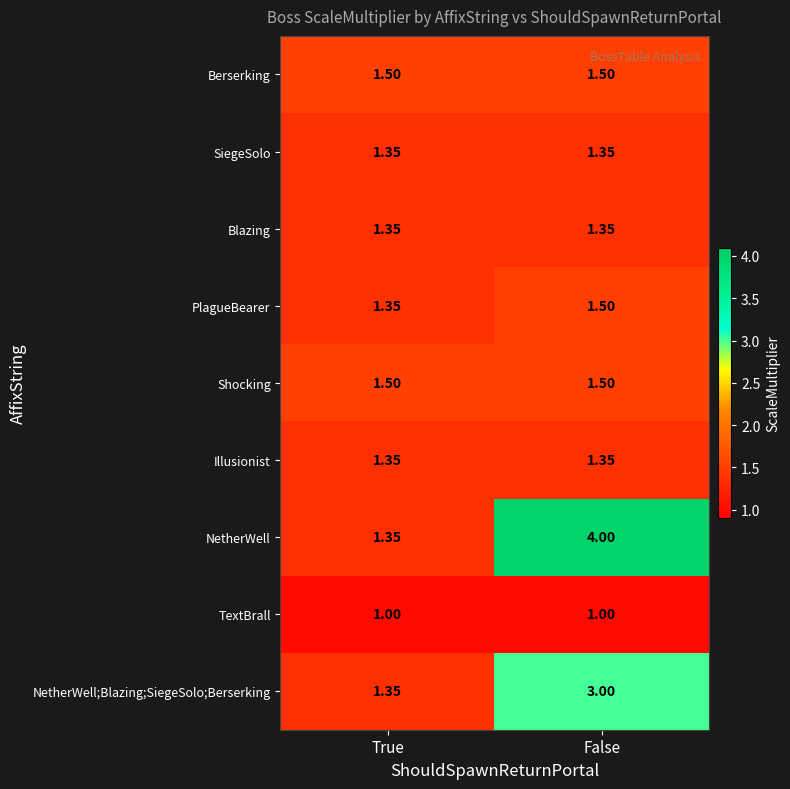

Count the number of data series in this chart.

9